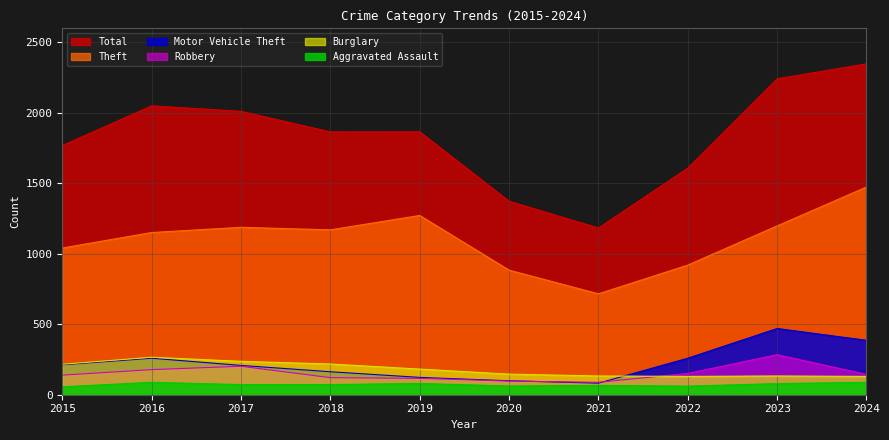

Which label corresponds to the smallest value in the chart?

2015